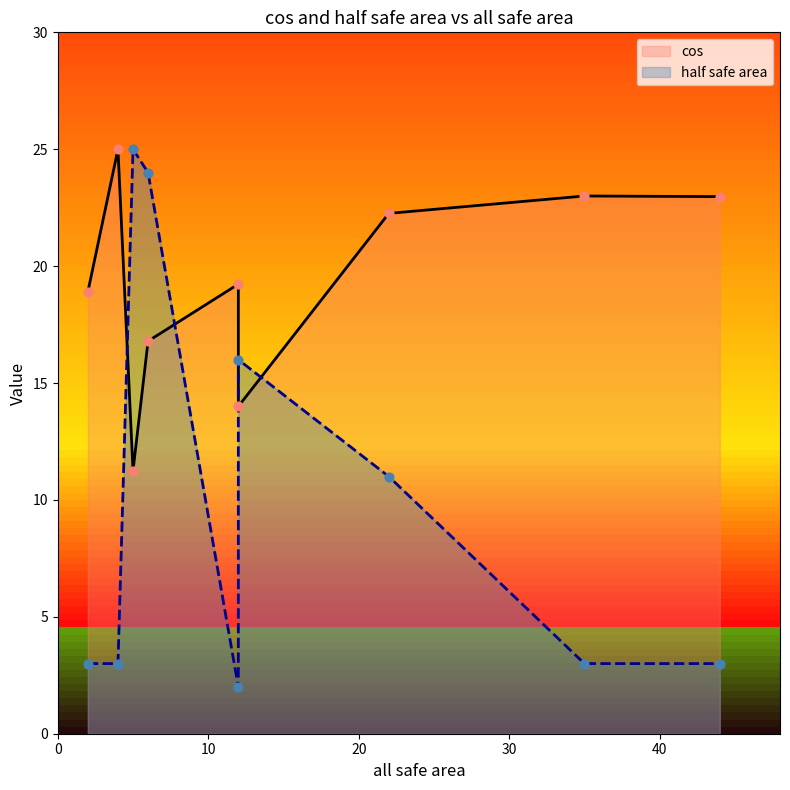

Which series contains the highest Y value?

half safe area